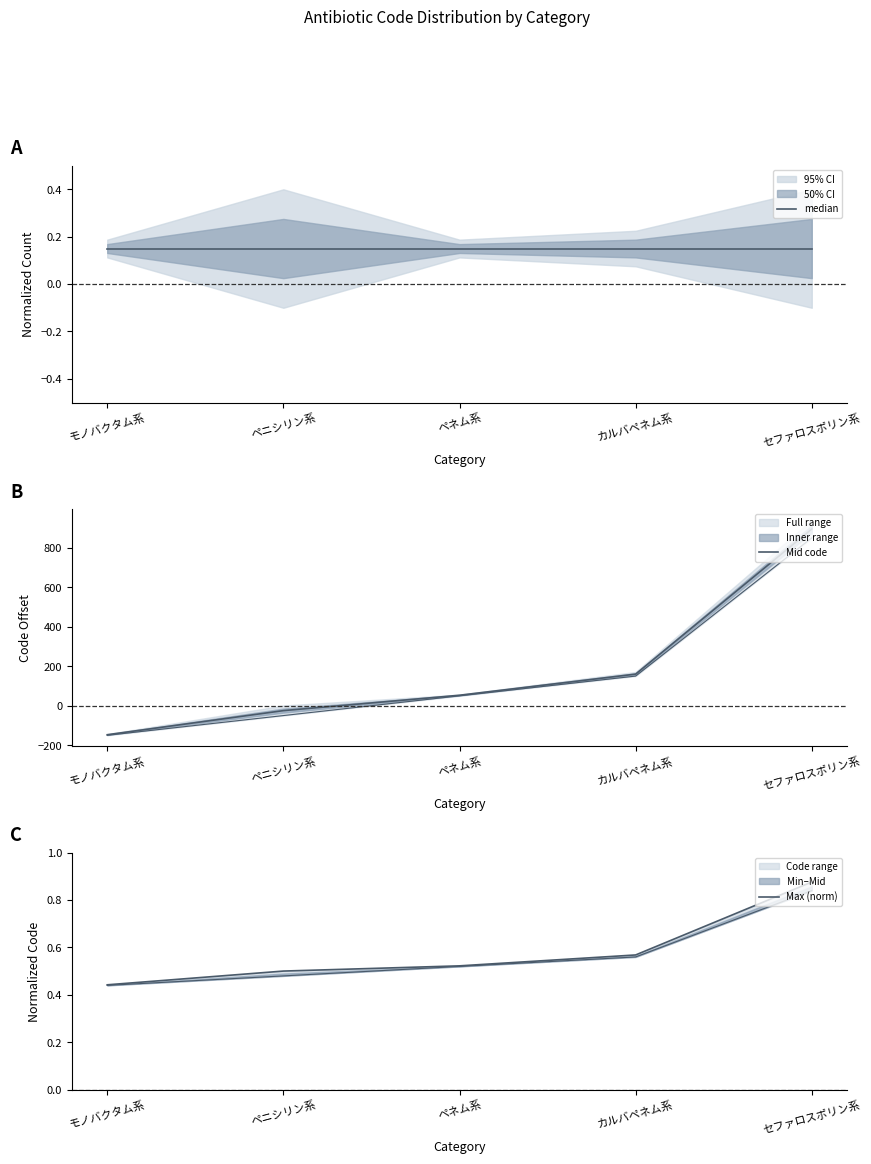

At how many categories does at least one series exceed 294?

1